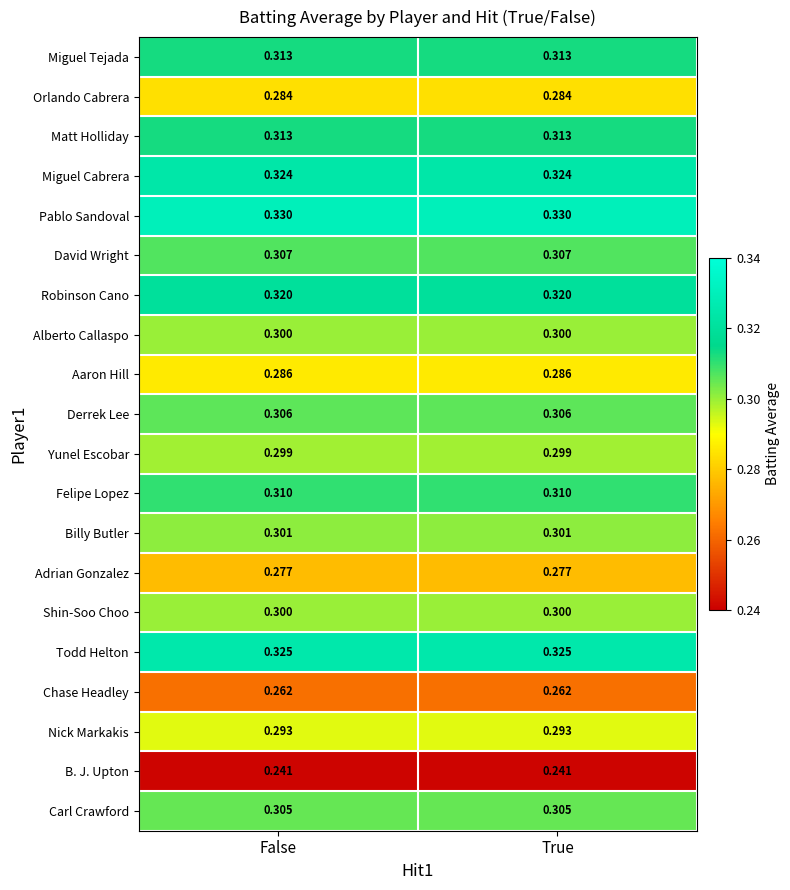

Which series has the largest total across all categories?

Pablo Sandoval